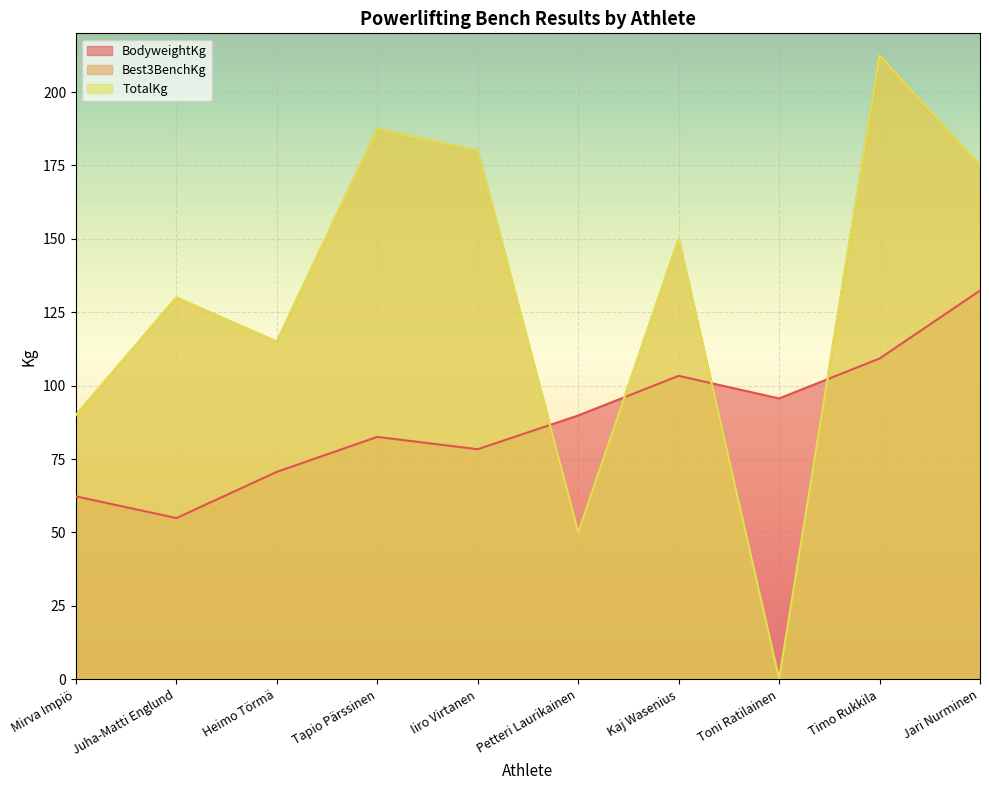

Which series has the largest total across all categories?

Best3BenchKg